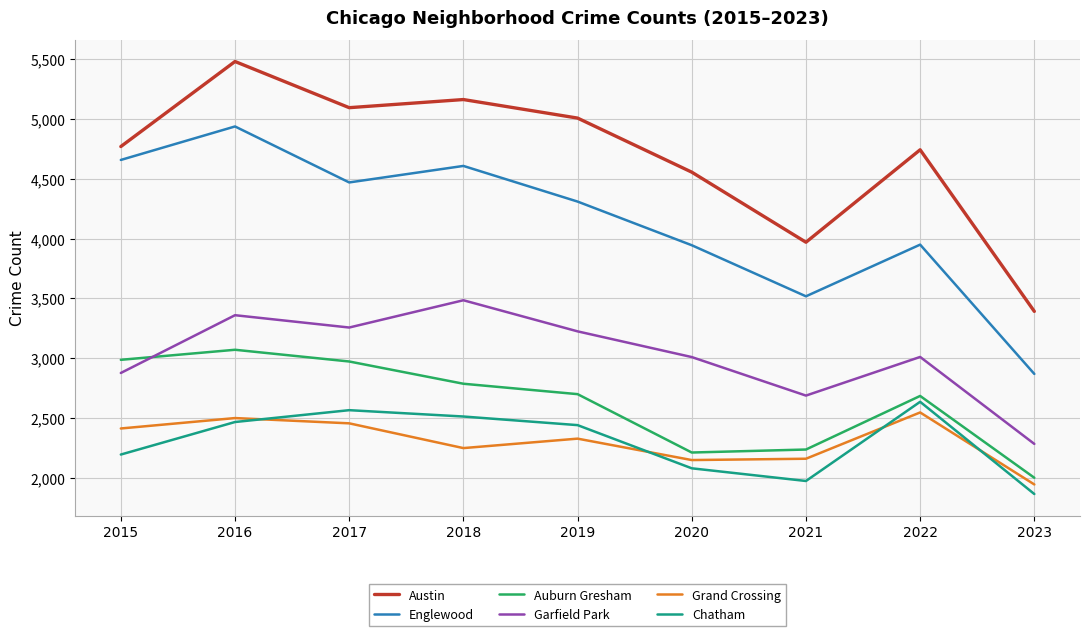

The value of Englewood at 2015 is 7276. True or false?

False